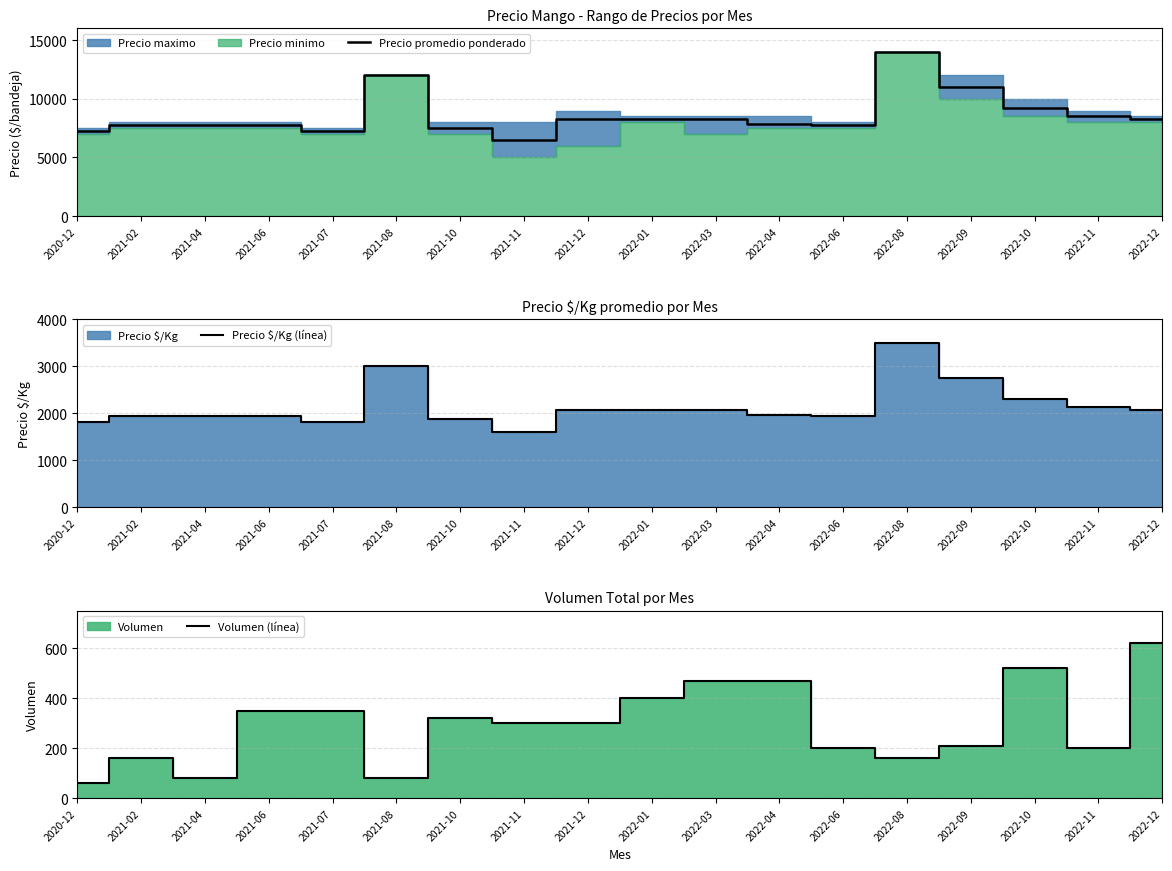

Which series changed the most between 2021-04 and 2022-01?

Precio promedio ponderado